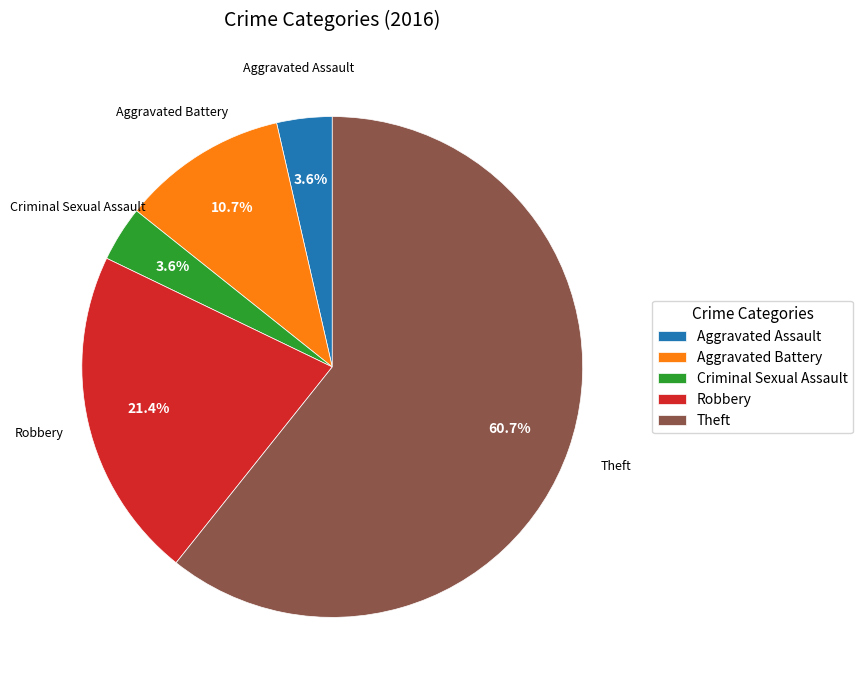

Does Theft represent more than half of the total?

Yes